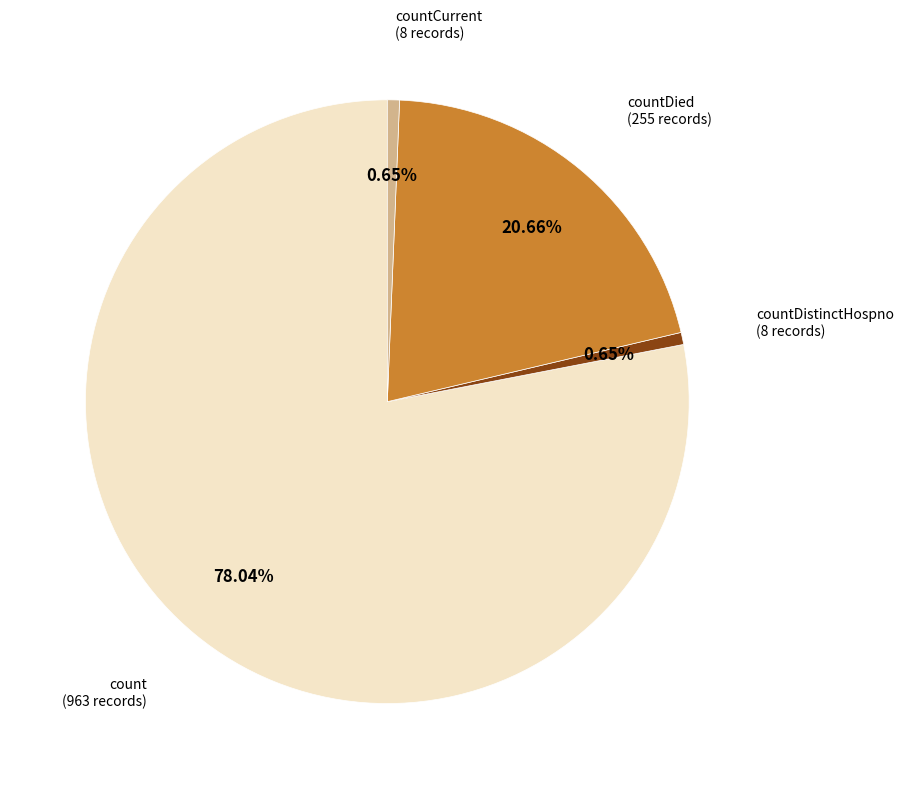

Is there any slice that represents more than half of the pie?

Yes